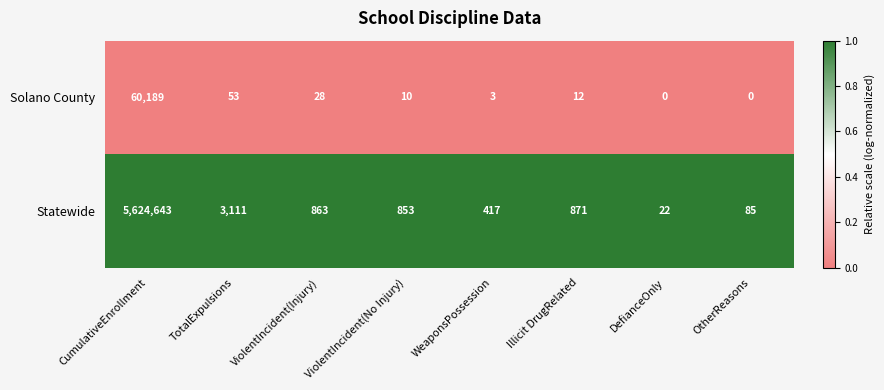

True or false: Solano County has a value of 60189 at CumulativeEnrollment.

True